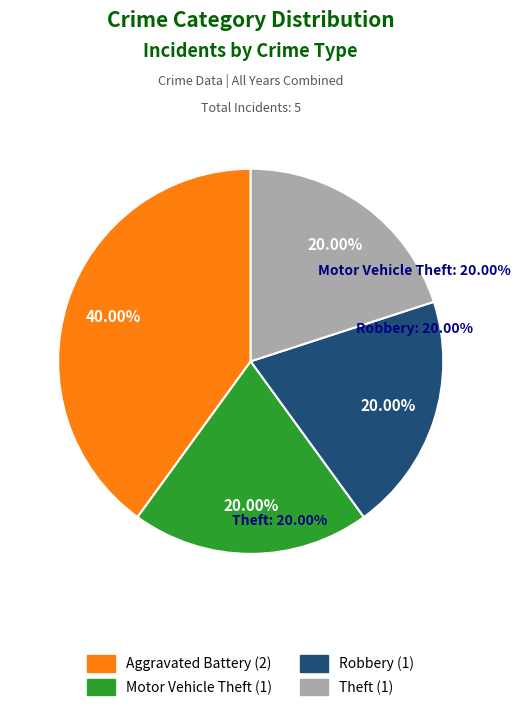

How many slices are in this pie chart?

4